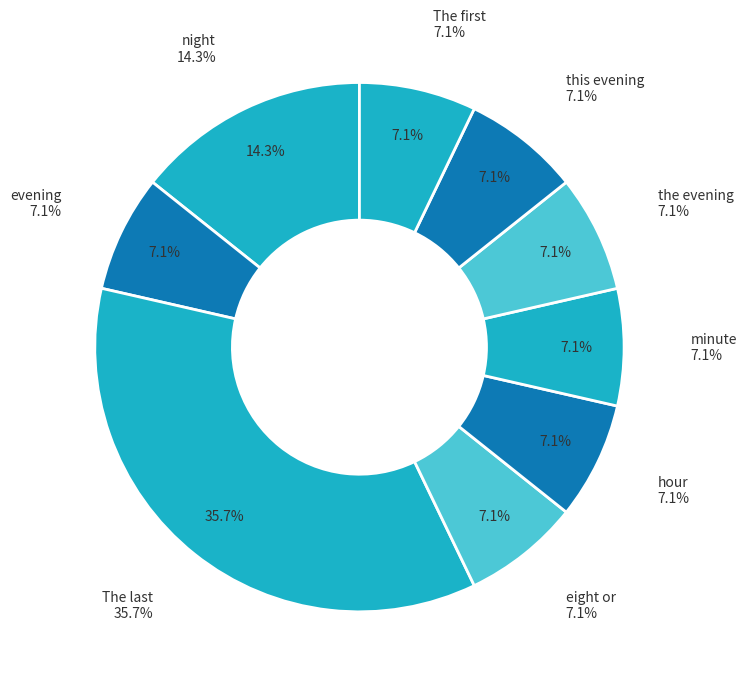

Rank the categories by value from lowest to highest.

evening, eight or, hour, minute, the evening, this evening, The first, night, The last